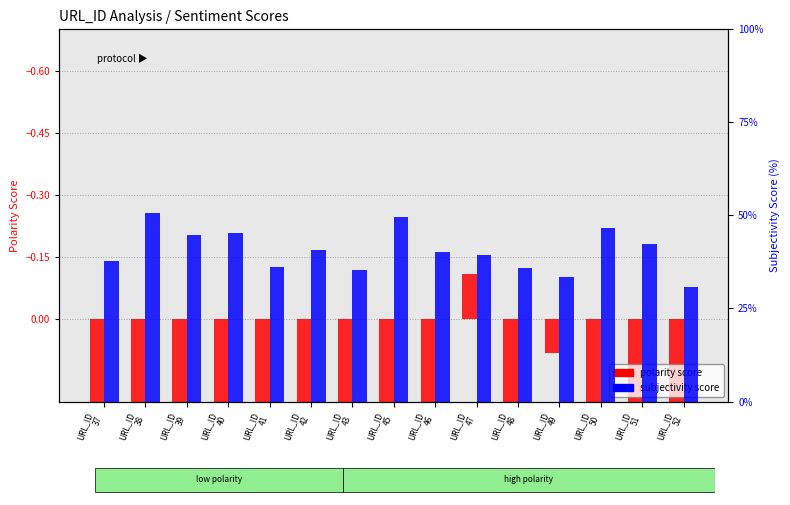

Which label corresponds to the smallest value in the chart?

URL_ID
47